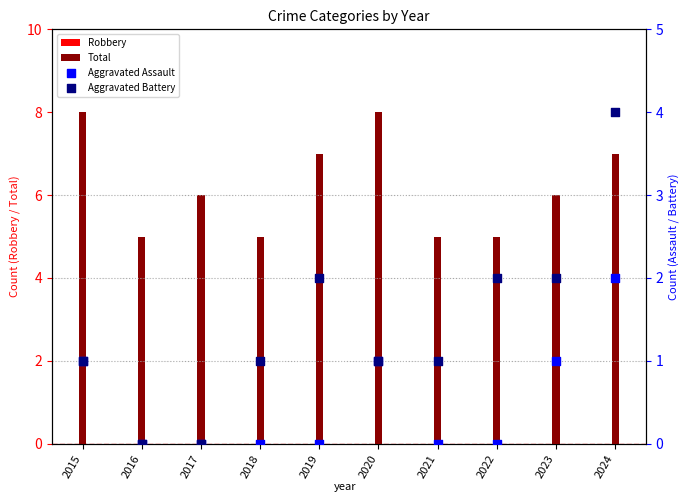

Is the value of Aggravated Battery at 2017 greater than the value of Aggravated Assault at 2021?

No